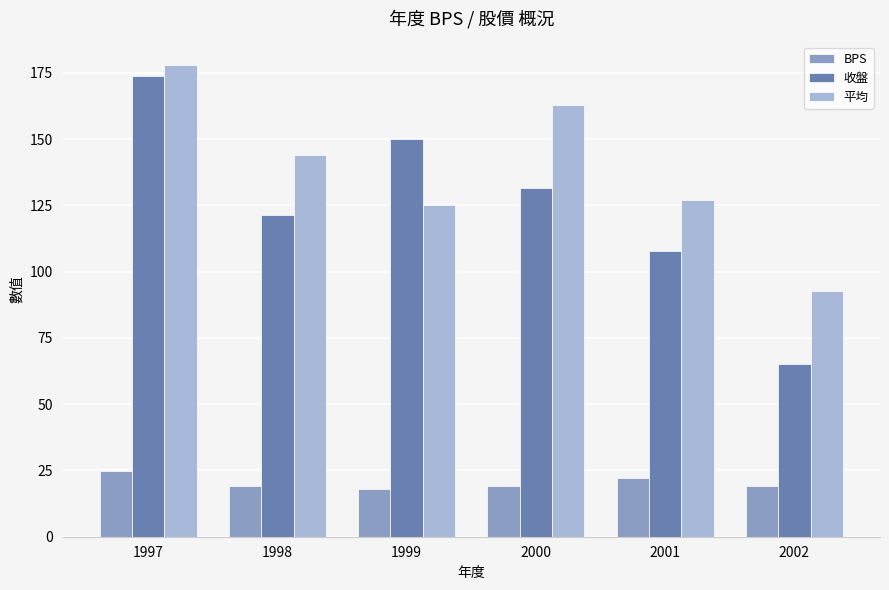

Does the chart contain stacked bars?

No